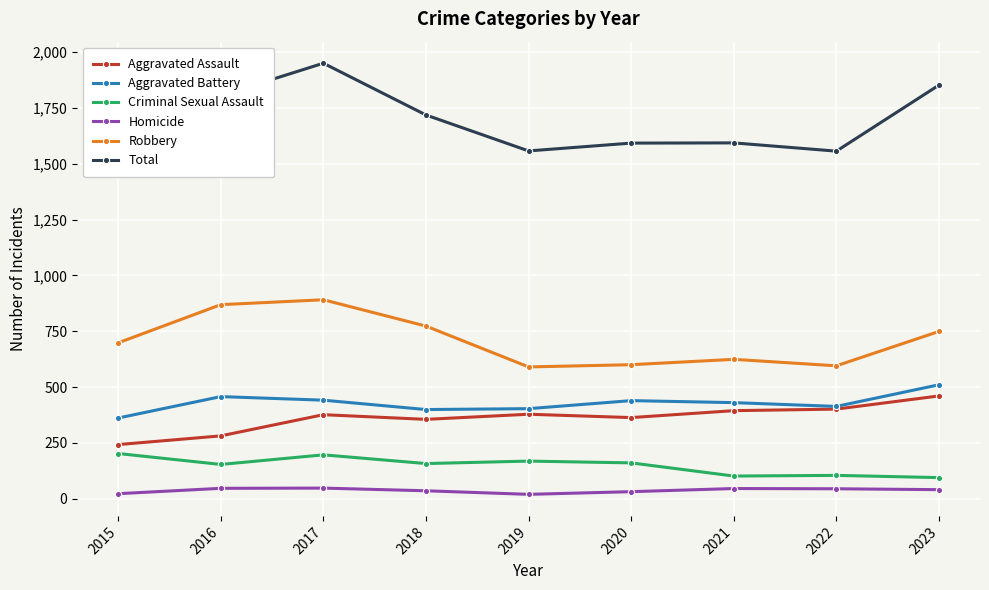

Is the value of Aggravated Assault at 2023 greater than the value of Criminal Sexual Assault at 2016?

Yes